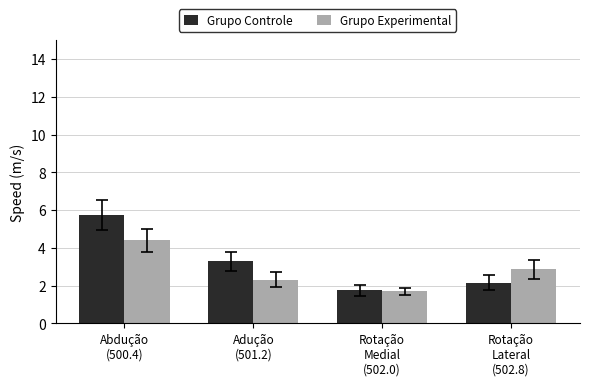

At which label does Grupo Experimental first exceed 2?

Abdução
(500.4)